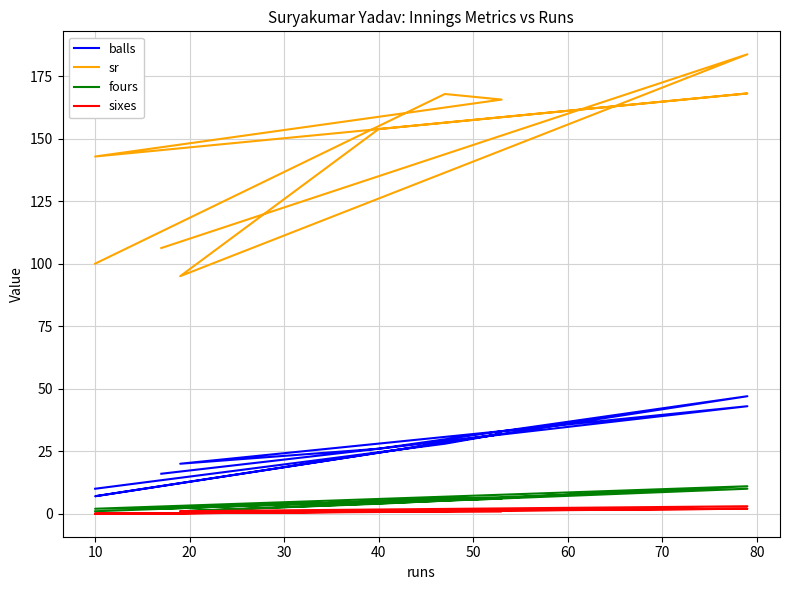

How many values in the sr series are below 153?

4